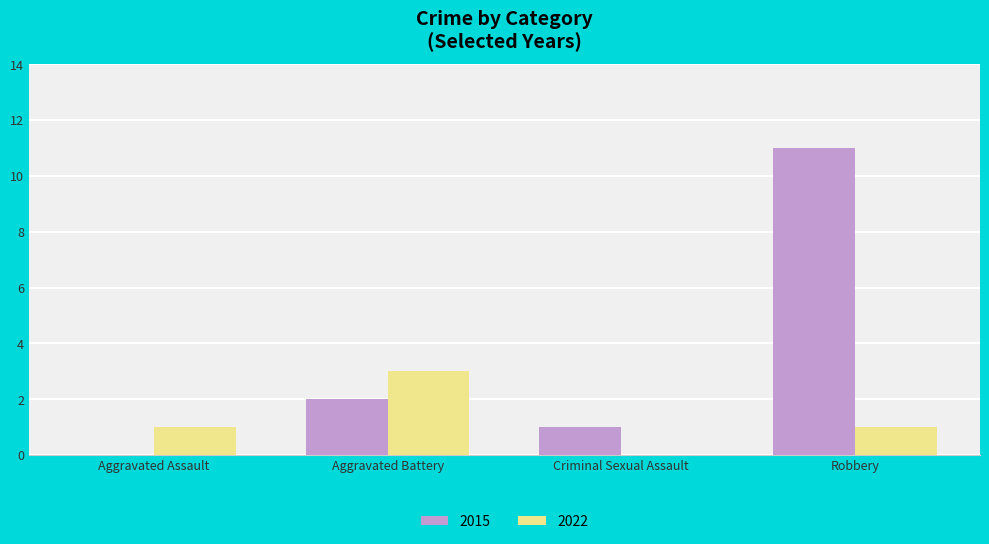

What is the spread (max minus min) of values at Robbery?

10